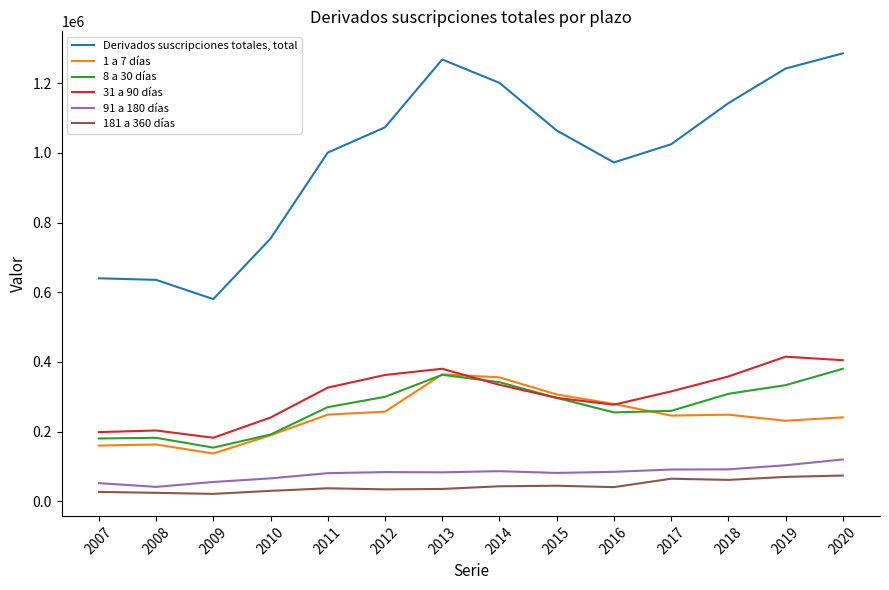

What is the spread (max minus min) of values at 2011?

964038